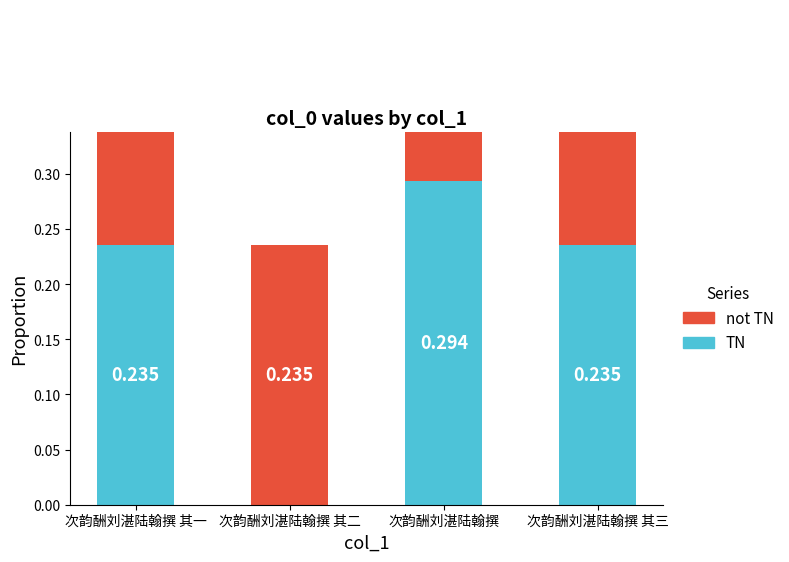

Which series changed the most between 次韵酬刘湛陆翰撰 and 次韵酬刘湛陆翰撰 其三?

not TN